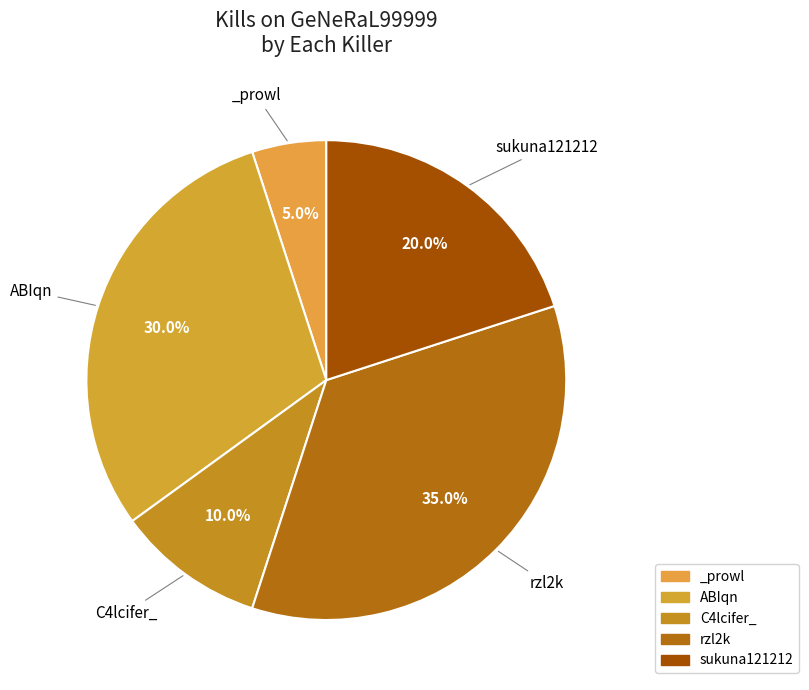

Which has a higher value, C4lcifer_ or rzl2k?

rzl2k